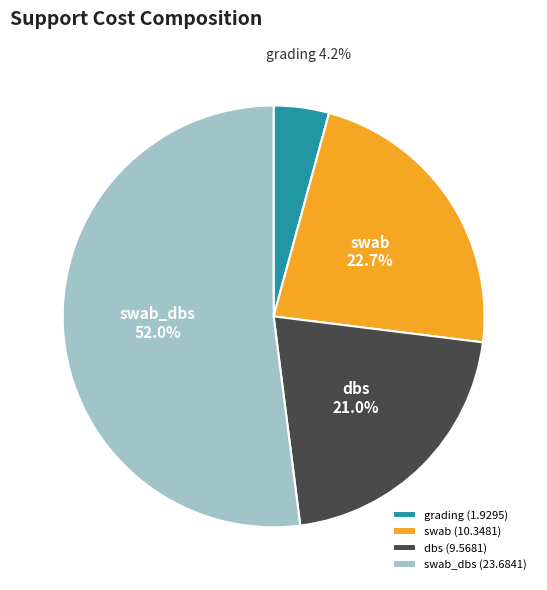

What is the ratio of the value at swab to the value at dbs?

1.1